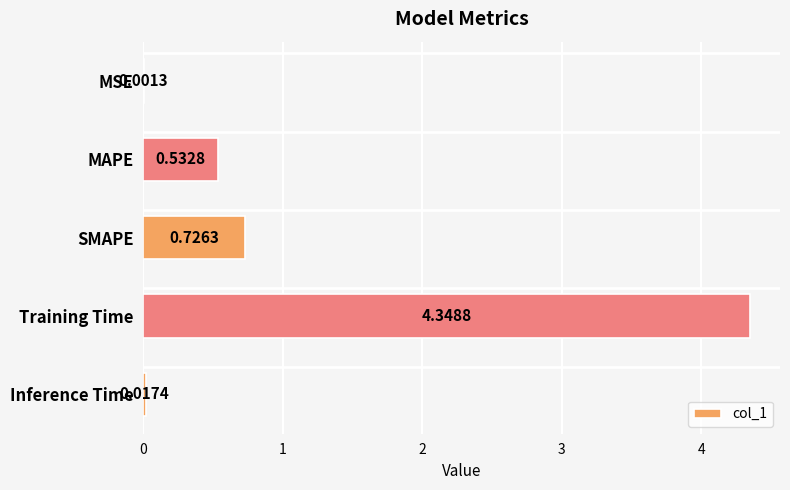

What is the change in value from MAPE to Inference Time?

-0.5